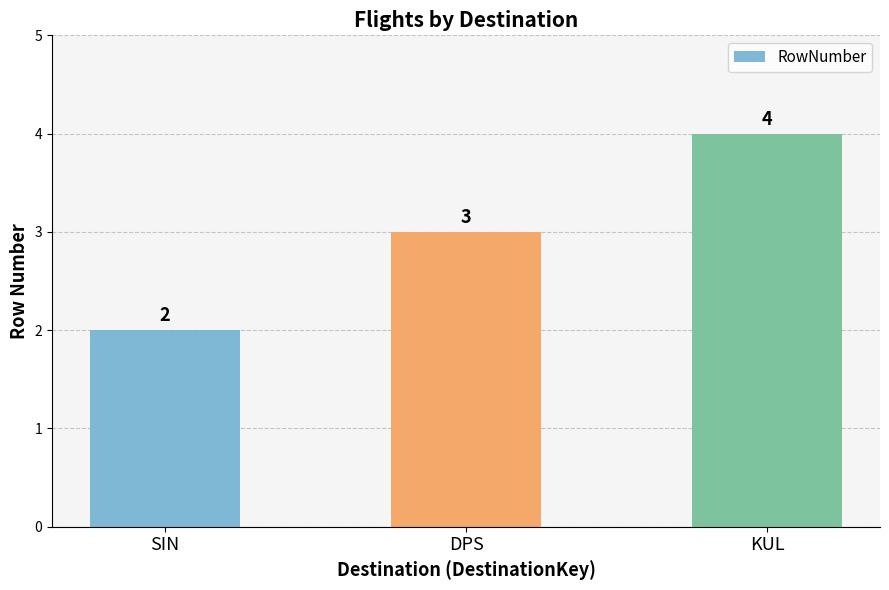

How many values are between 2 and 4?

3